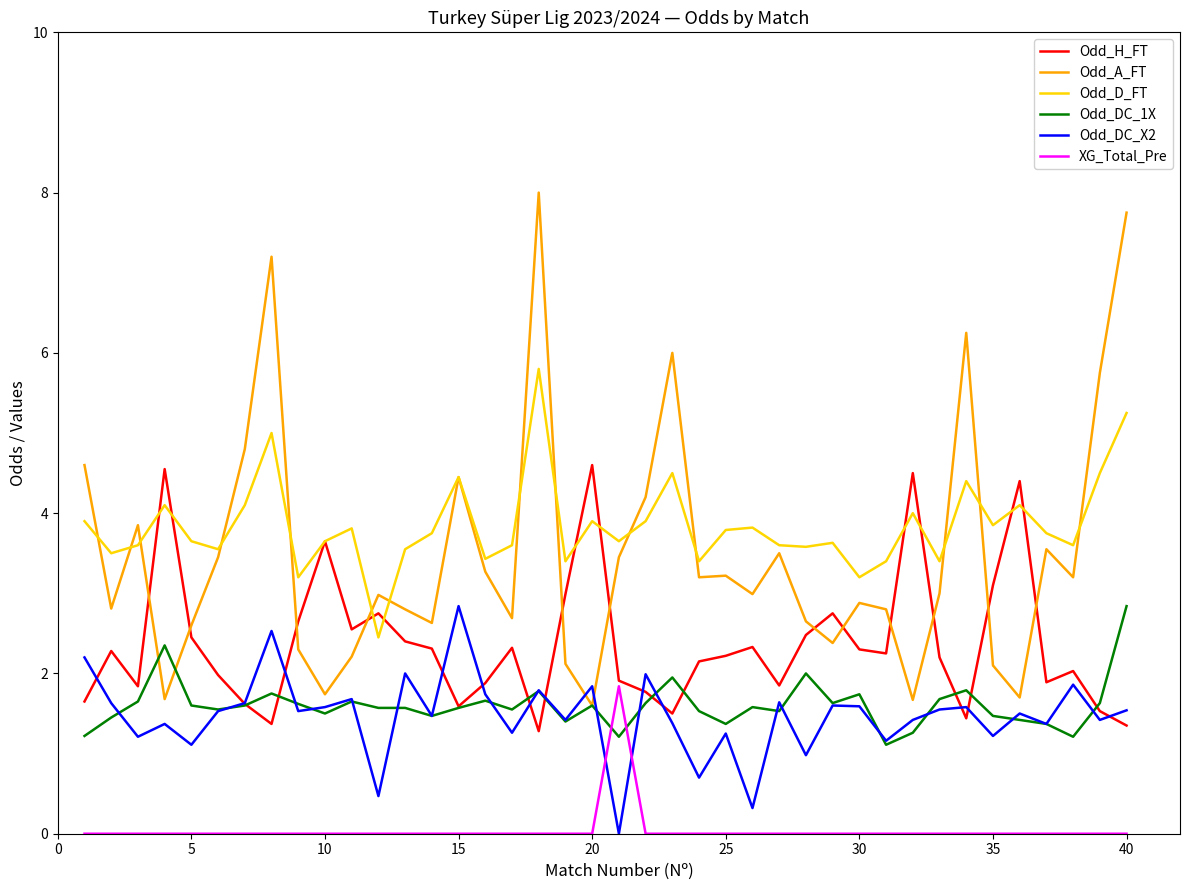

At how many categories does at least one series exceed 0?

40